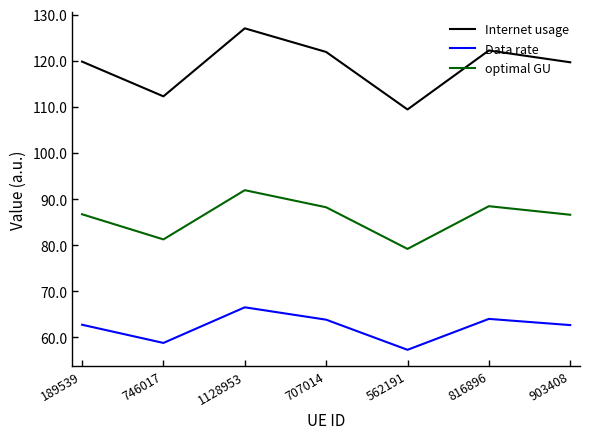

The value of Internet usage at 707014 is 84.4. True or false?

False